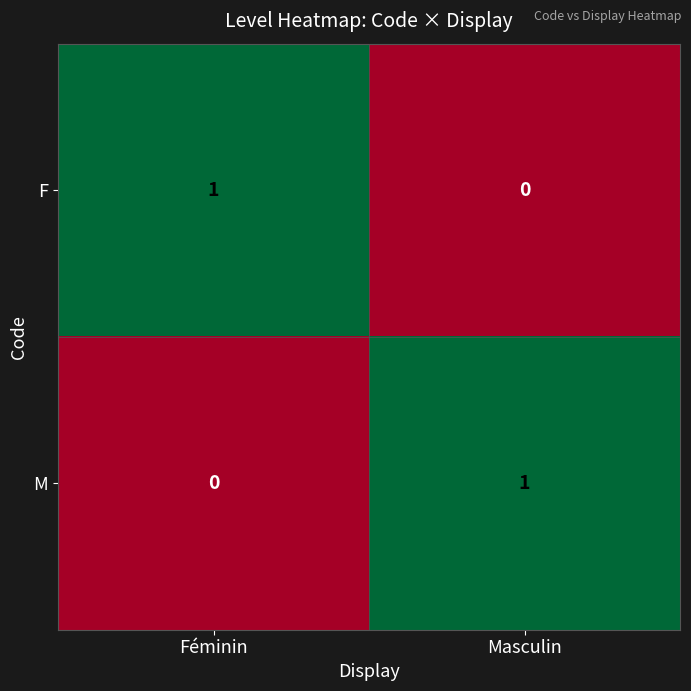

At which label does M reach its peak?

Masculin